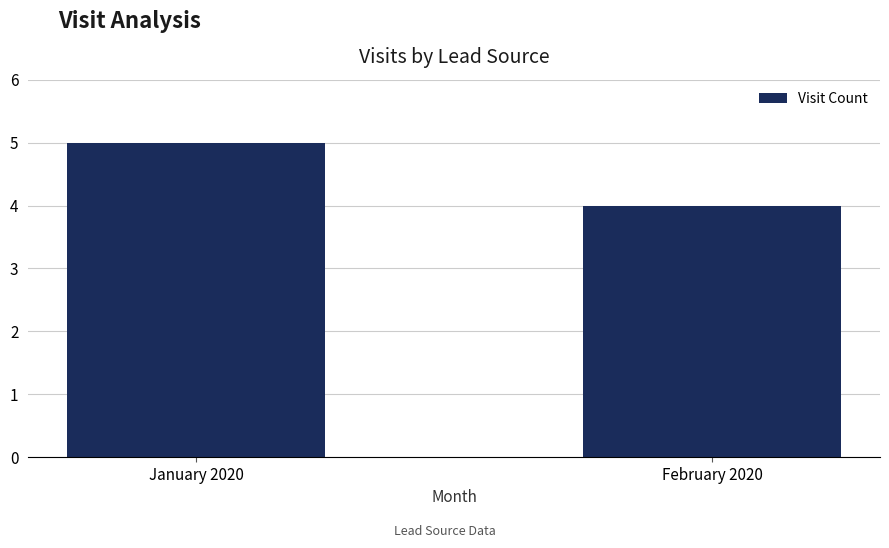

Reading left to right, extract all data points from this chart.

5	4